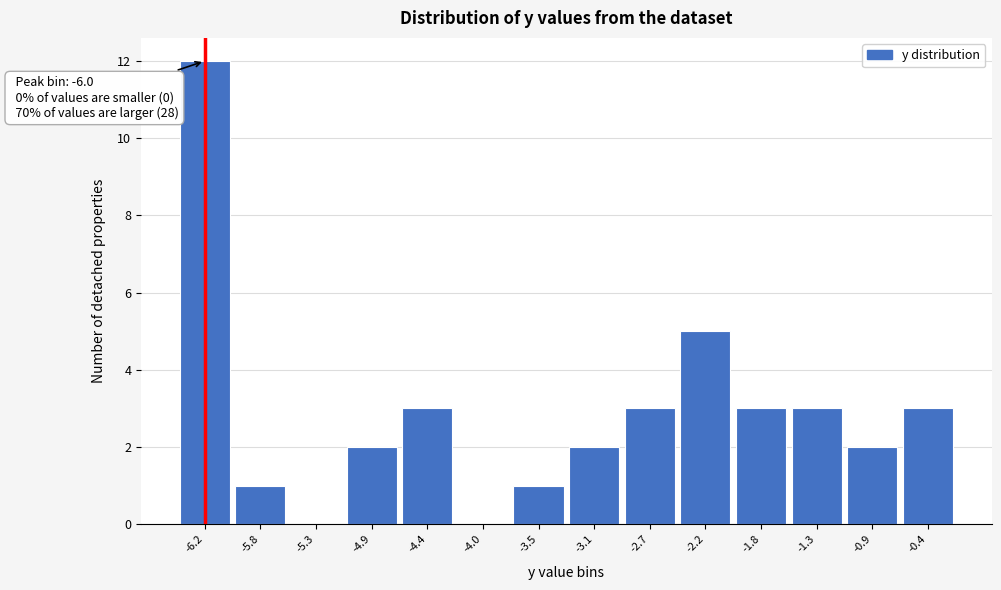

Reading left to right, transcribe all the data shown in this chart.

-6.2=12	-5.8=1	-5.3=0	-4.9=2	-4.4=3	-4.0=0	-3.5=1	-3.1=2	-2.7=3	-2.2=5	-1.8=3	-1.3=3	-0.9=2	-0.4=3